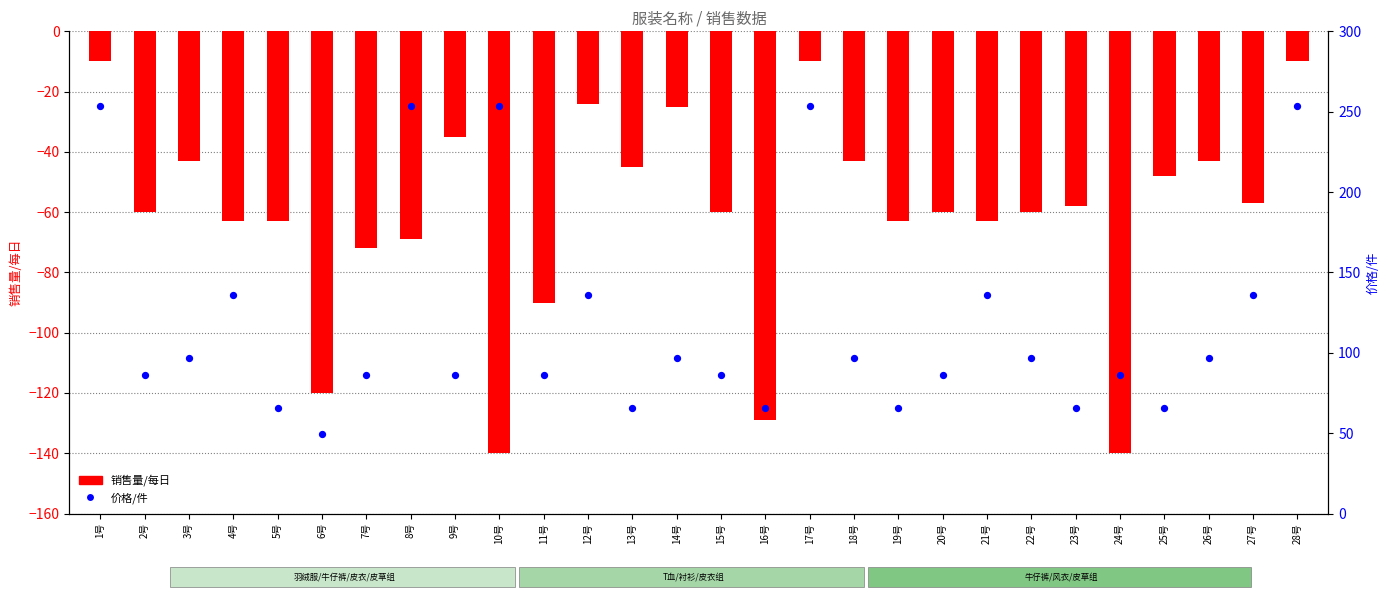

At how many categories does at least one series exceed 13?

28